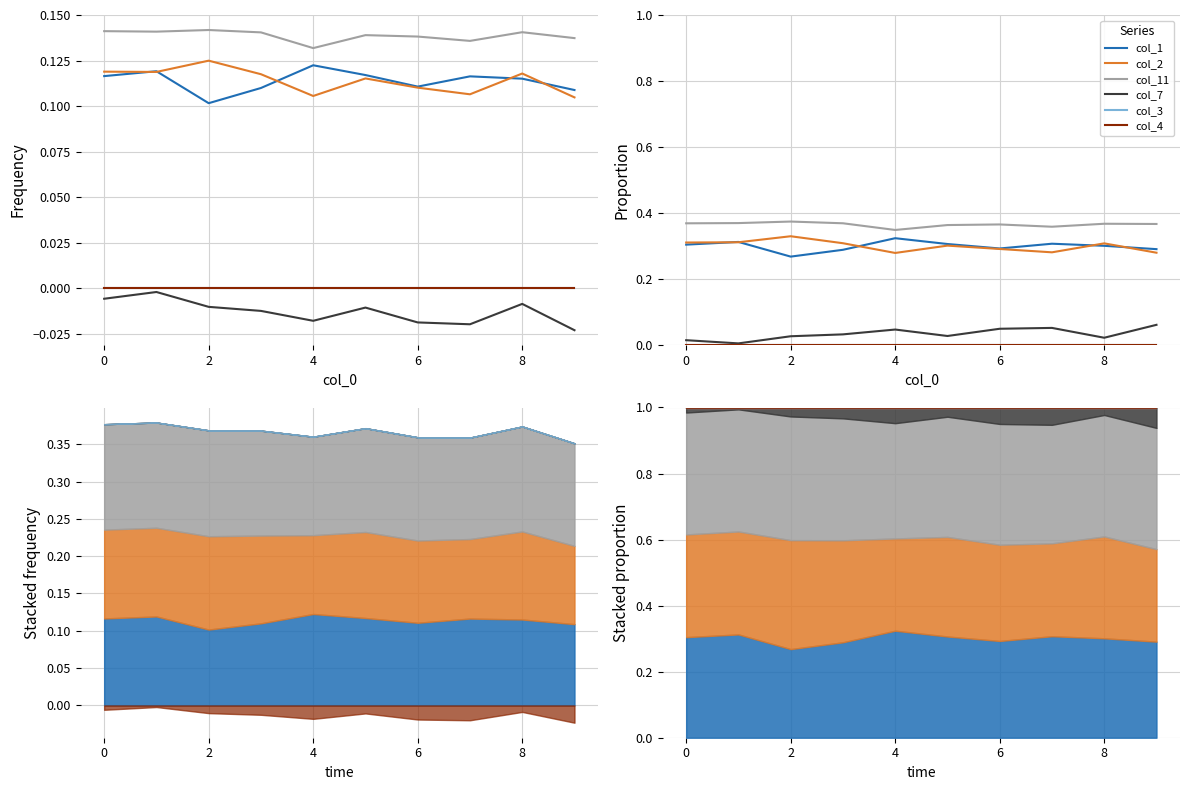

How many lines are shown in the chart?

6